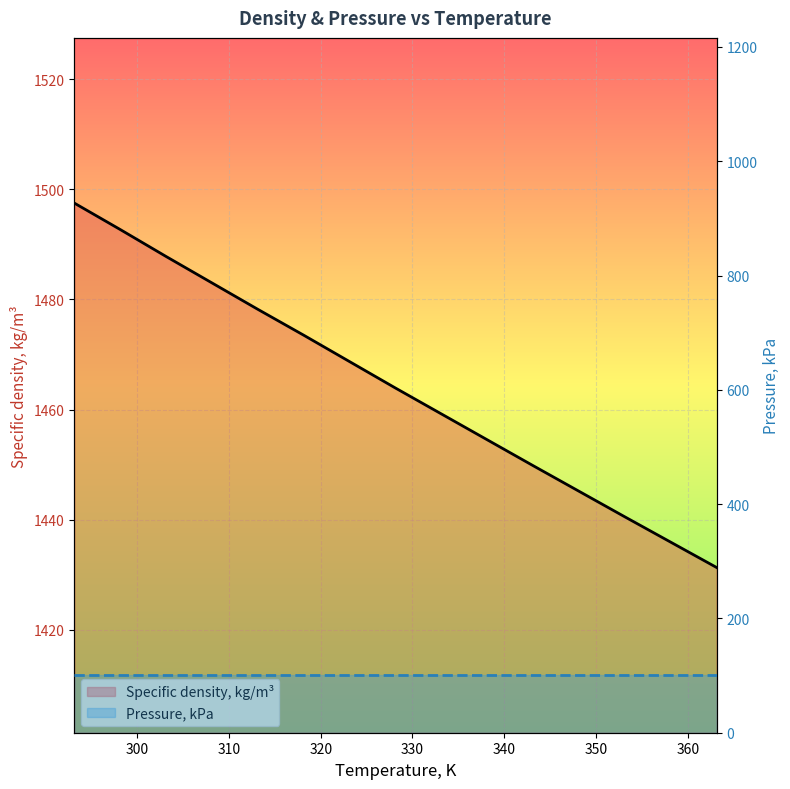

How many lines are shown in the chart?

2